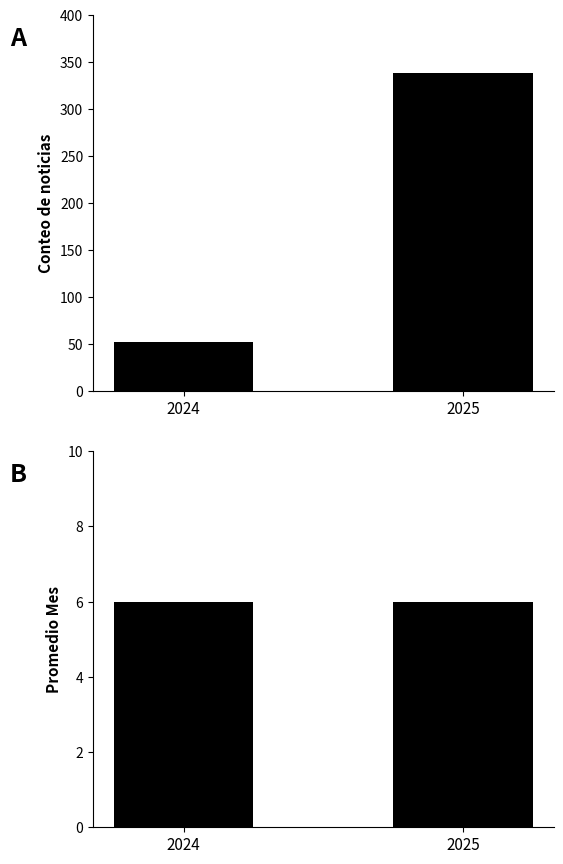

Reading left to right, list all the values displayed in this chart.

Conteo de noticias: 52	338
Promedio Mes: 6	6